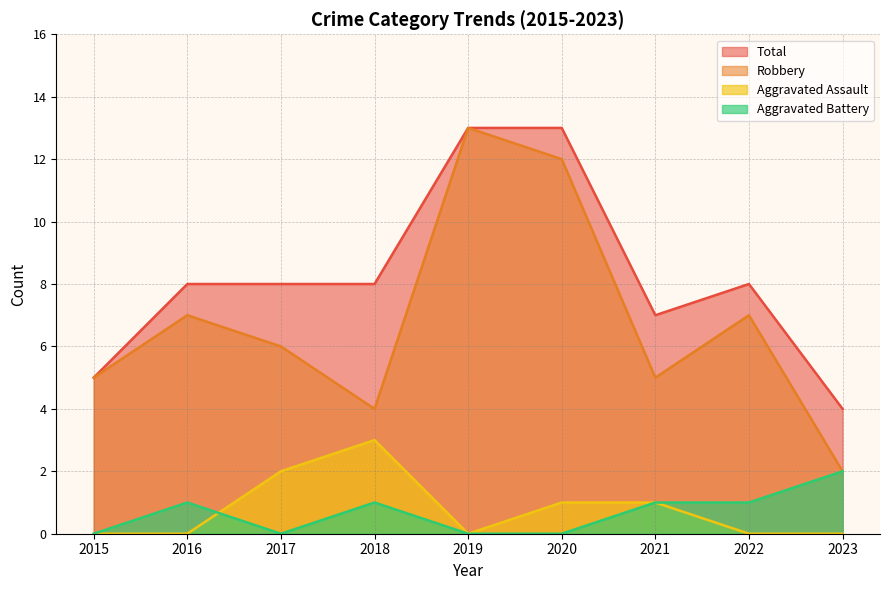

Reading left to right, what are all the values shown in this chart?

Aggravated Assault: 2015=0	2016=0	2017=2	2018=3	2019=0	2020=1	2021=1	2022=0	2023=0
Aggravated Battery: 2015=0	2016=1	2017=0	2018=1	2019=0	2020=0	2021=1	2022=1	2023=2
Robbery: 2015=5	2016=7	2017=6	2018=4	2019=13	2020=12	2021=5	2022=7	2023=2
Total: 2015=5	2016=8	2017=8	2018=8	2019=13	2020=13	2021=7	2022=8	2023=4